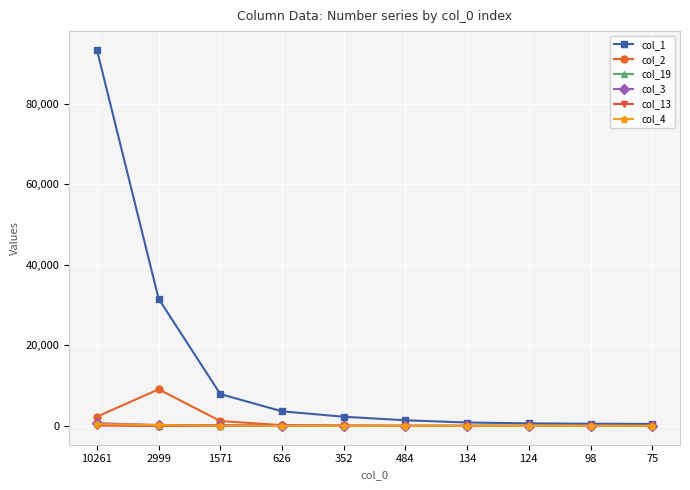

What is the label of the 3rd point from the right?

124